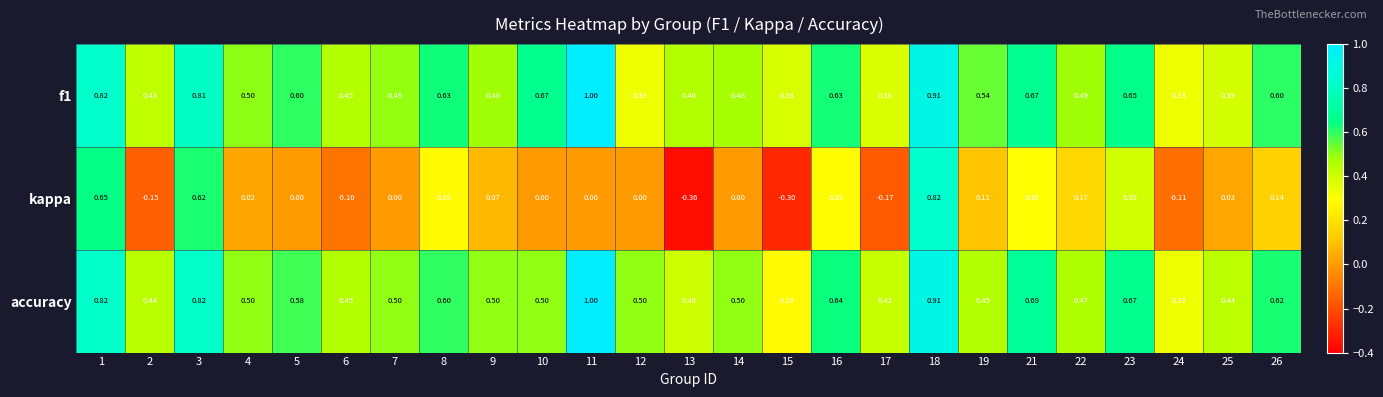

Between 12 and 22, which series saw the biggest shift?

kappa